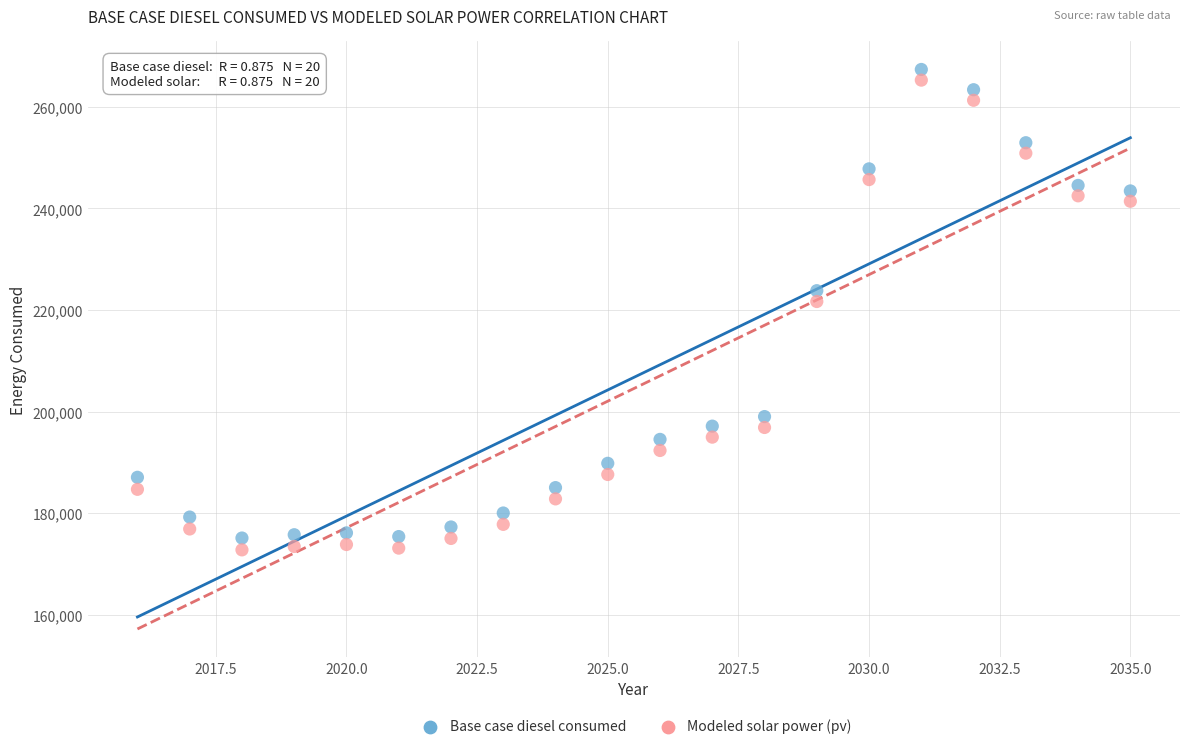

Which series has the widest spread of Y values?

Modeled solar power (pv)